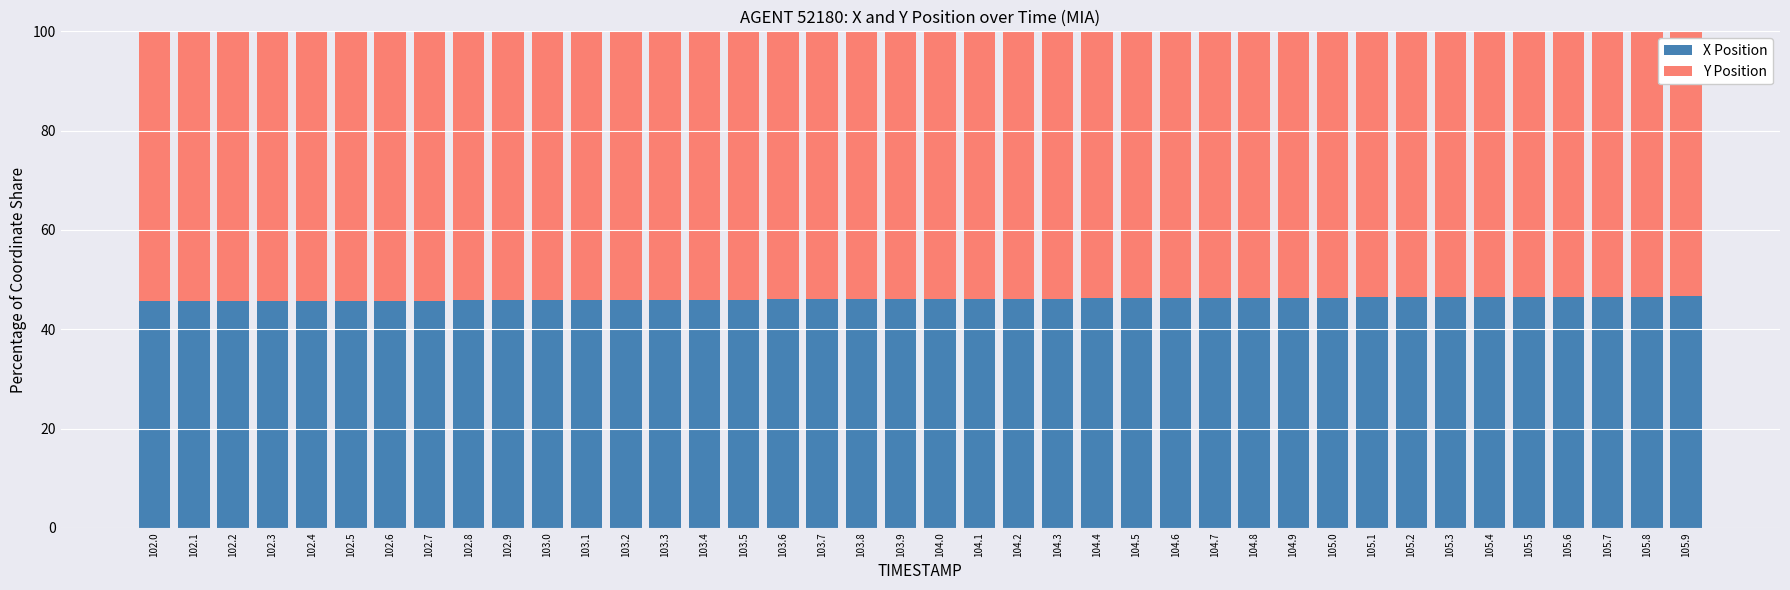

True or false: X Position has a value of 46.3 at 104.7.

True